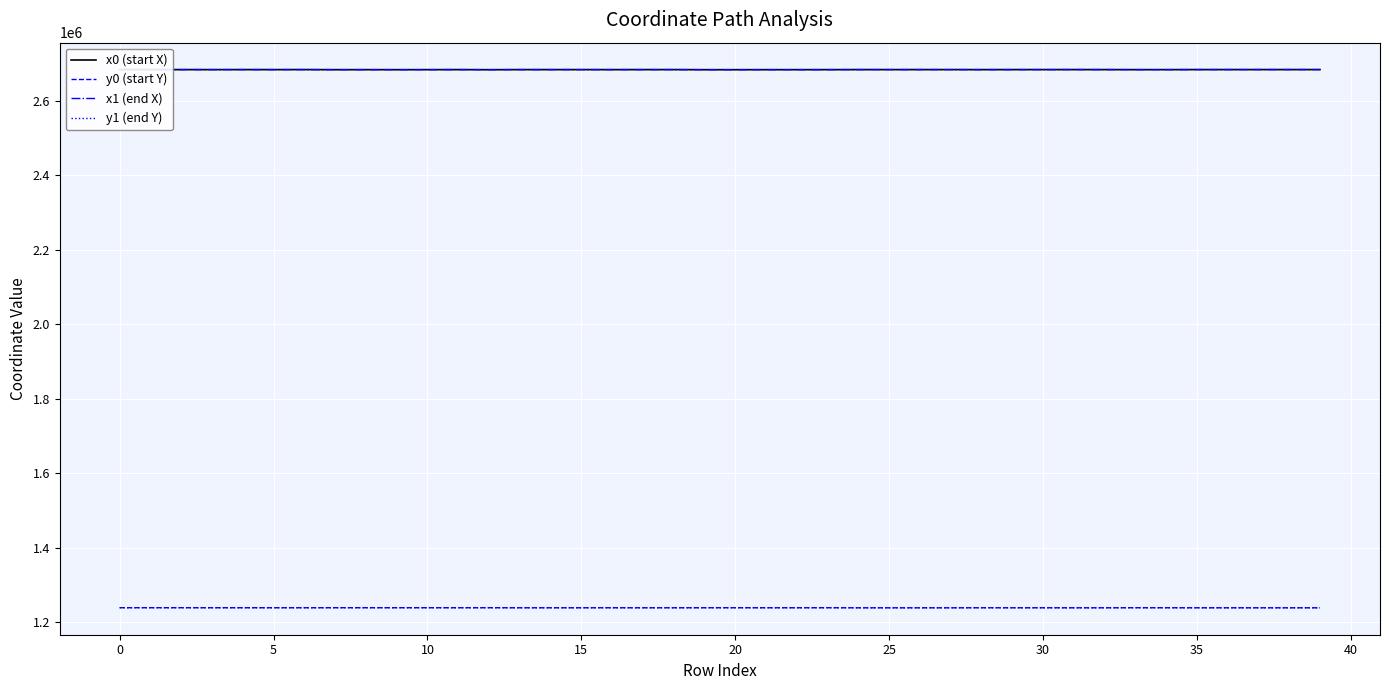

What is the smallest value displayed?

1238203.8